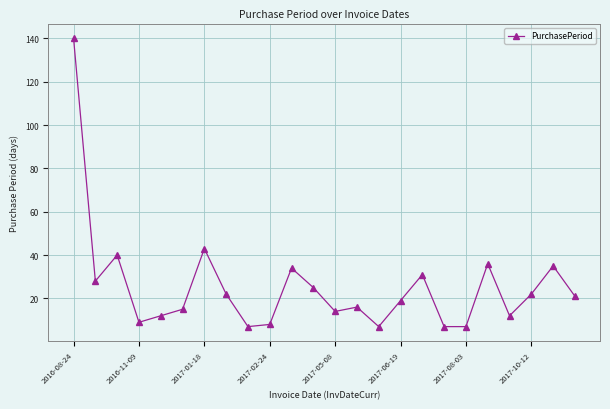

What is the difference between the maximum and minimum values?

133